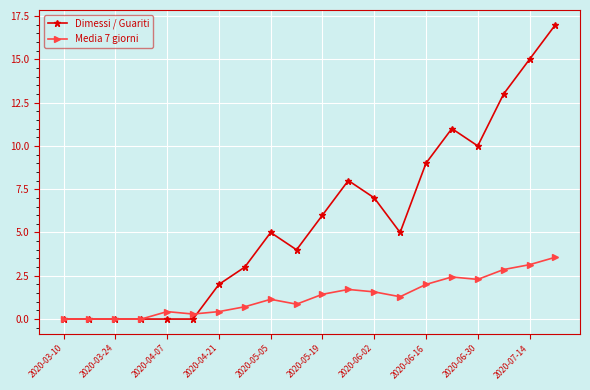

Which series has the widest spread of values?

Dimessi / Guariti